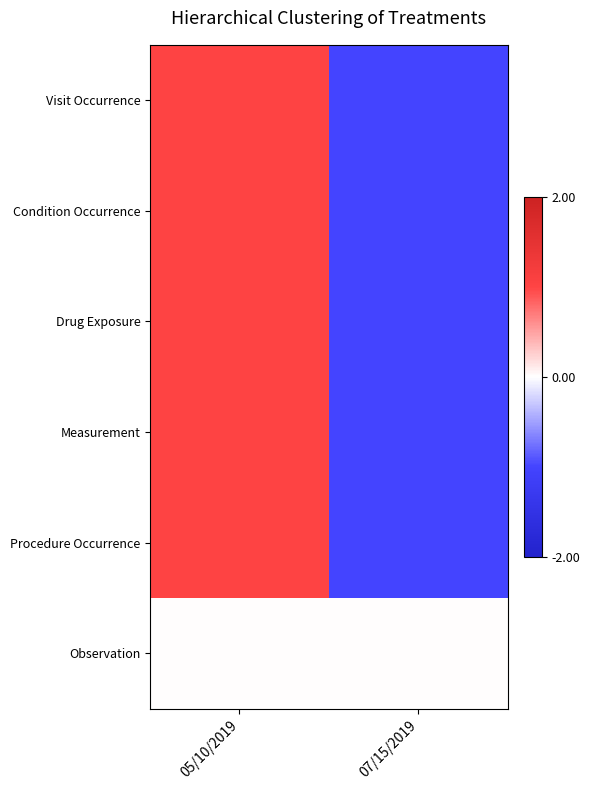

Which series has the largest range (max minus min)?

Visit Occurrence